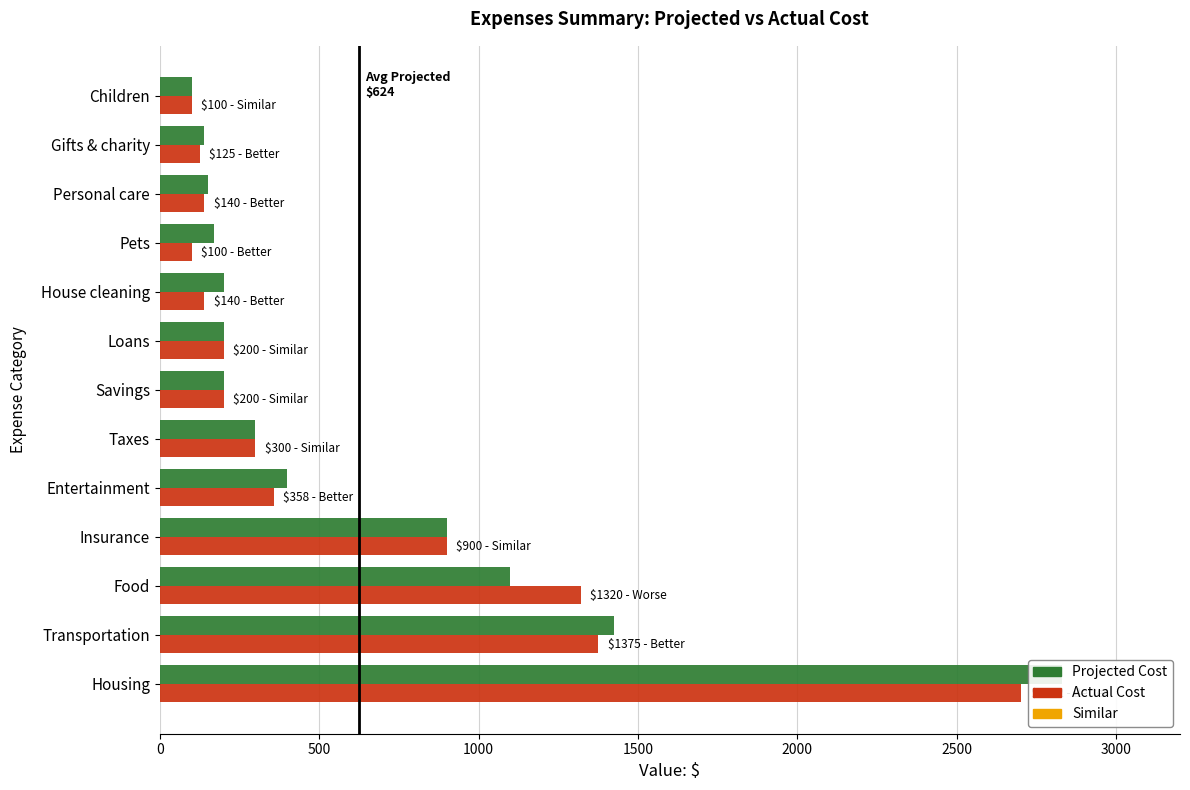

Which series has the largest range (max minus min)?

Projected Cost